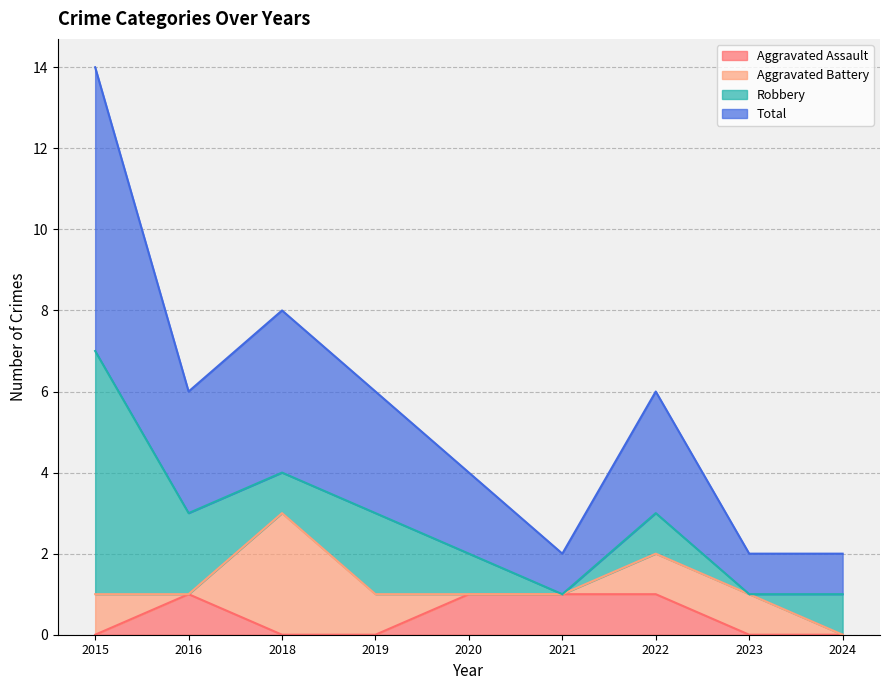

How many data points does each series have?

9